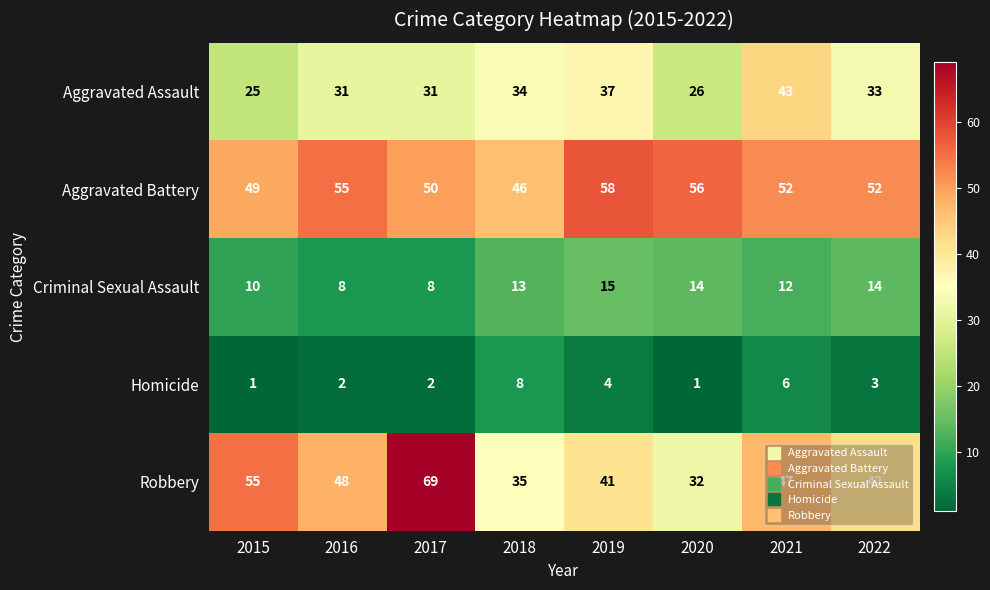

Count the Aggravated Assault values in the range 31 to 37.

5